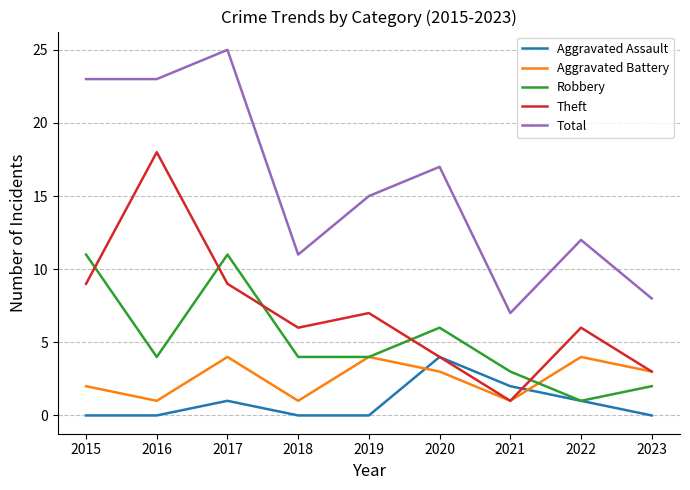

How many Robbery values are between 3 and 6?

5